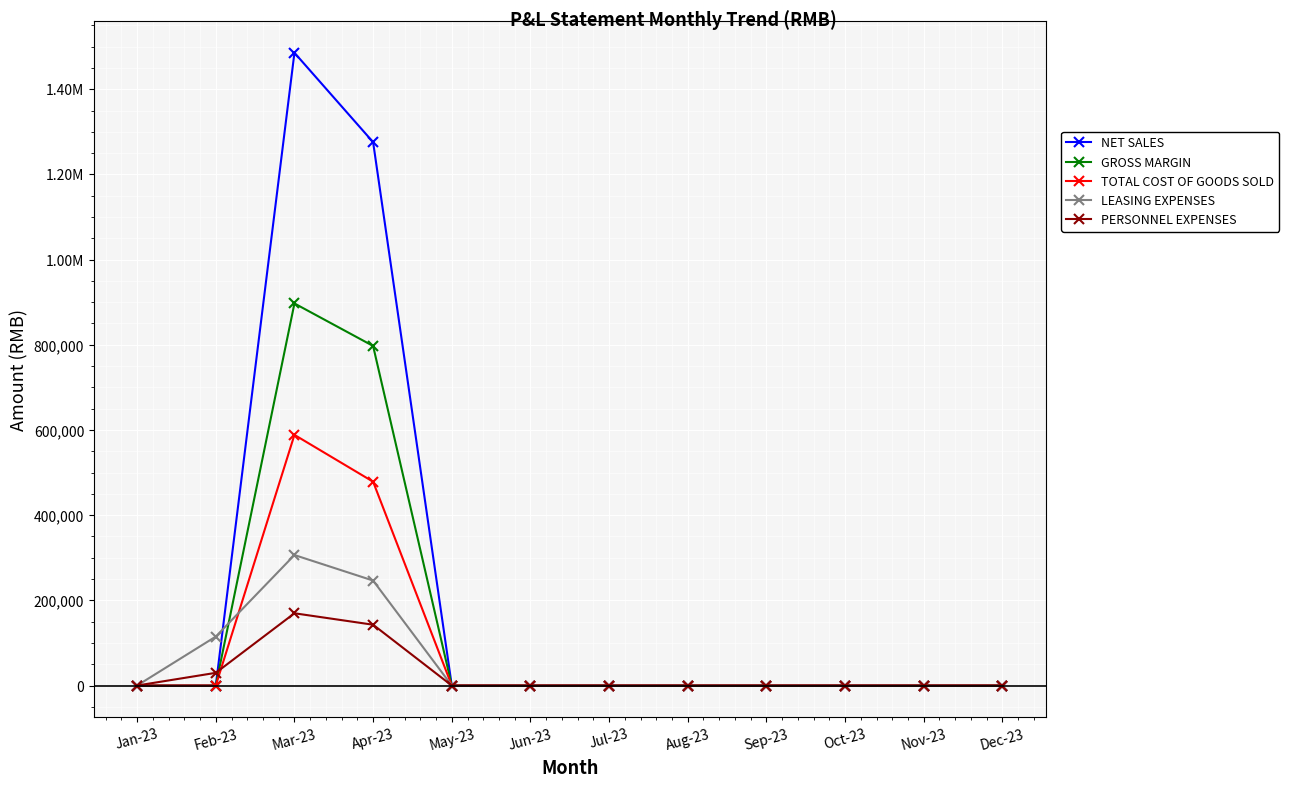

Which series has the largest total across all categories?

NET SALES